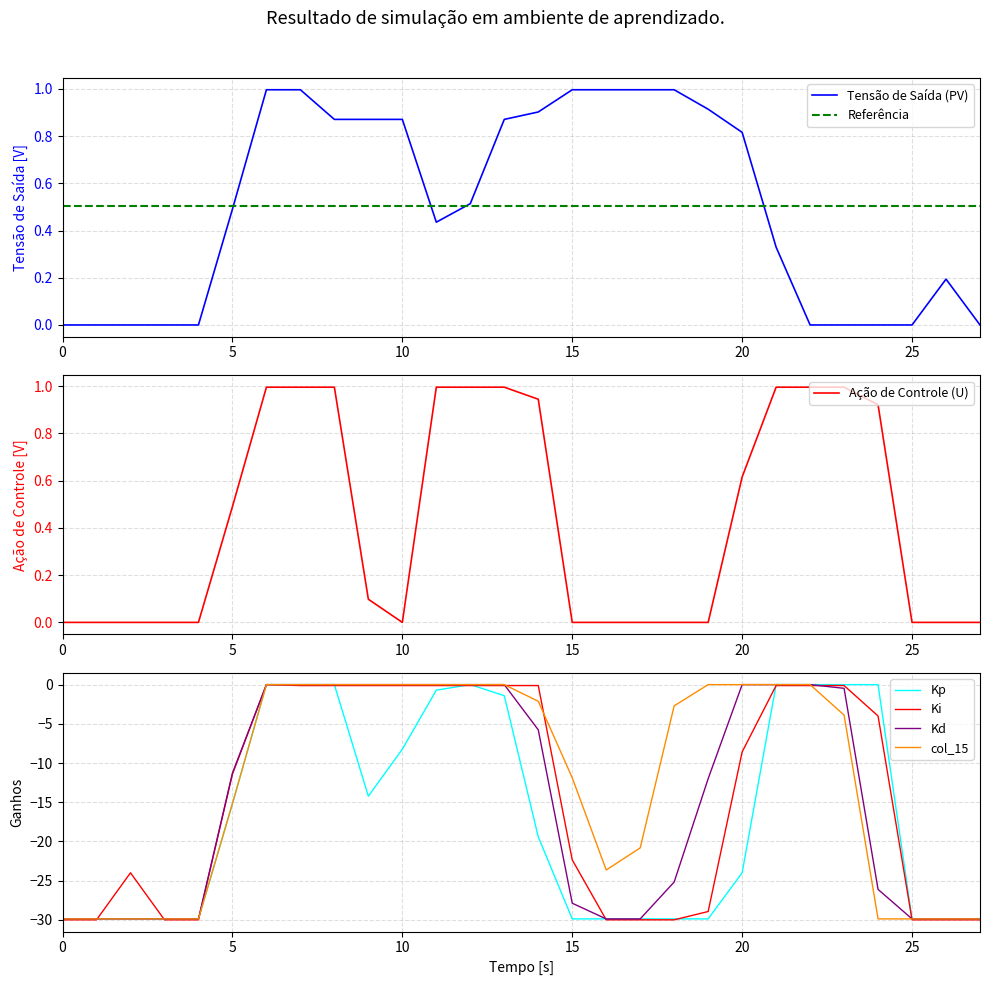

At which label does col_14 first exceed -11?

6